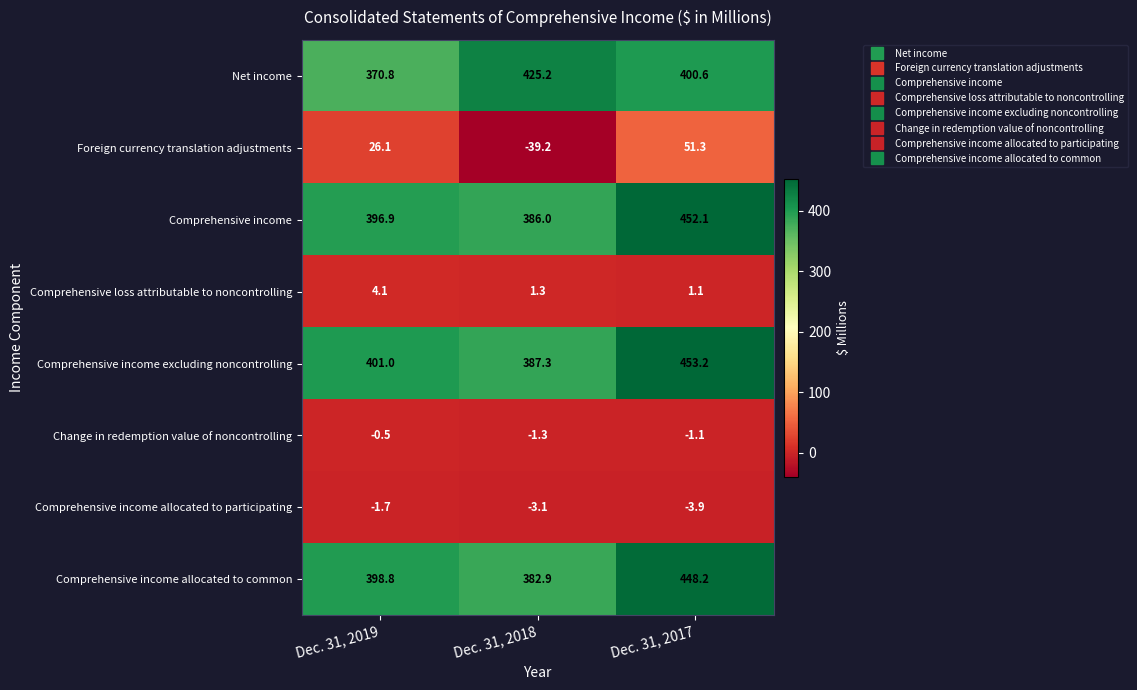

Read the Comprehensive income value at Dec. 31, 2018.

386.0